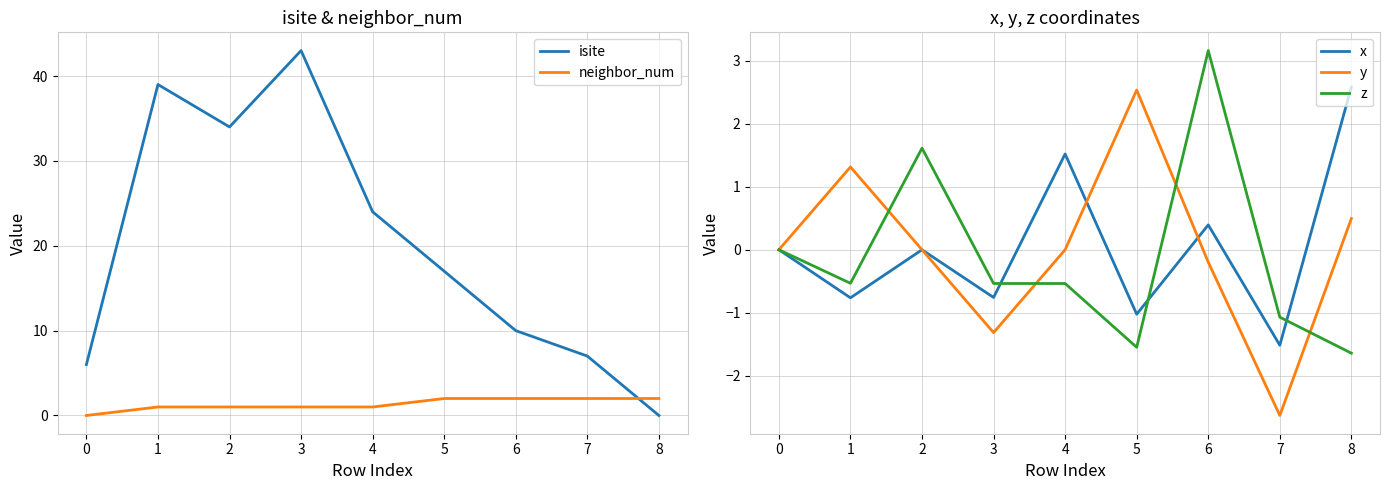

Which series has the largest range (max minus min)?

isite